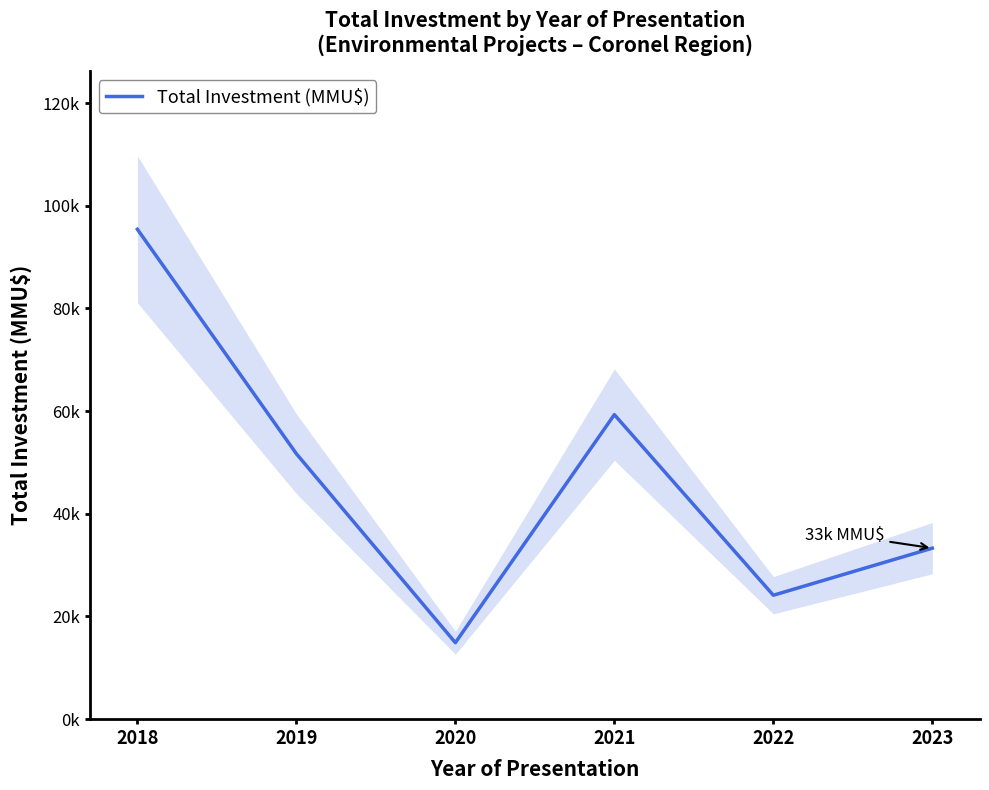

Rank the categories by value from lowest to highest.

2020, 2022, 2023, 2019, 2021, 2018